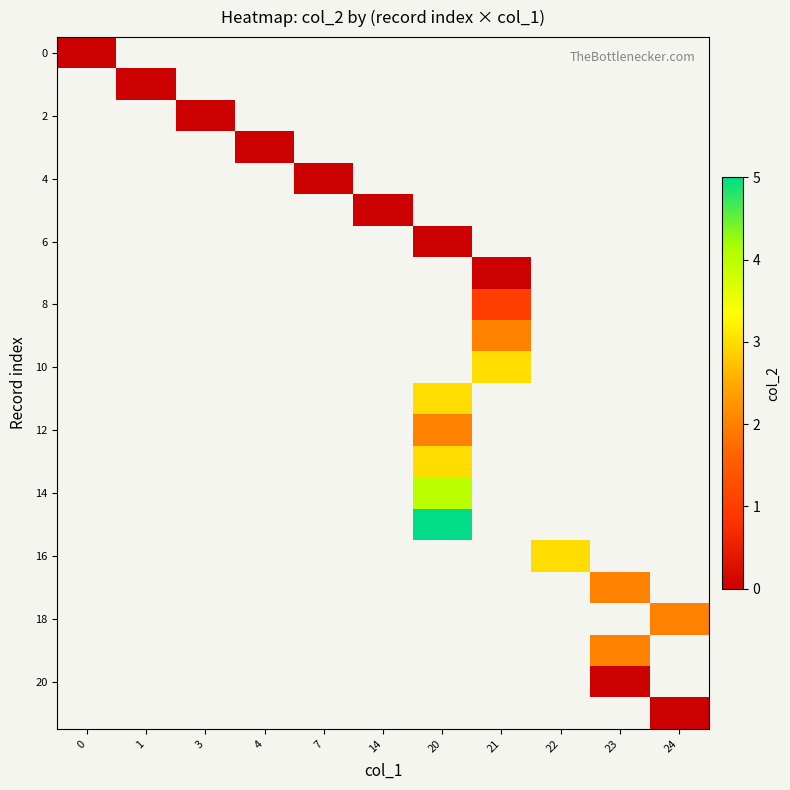

What is the maximum value shown in the chart?

5.0